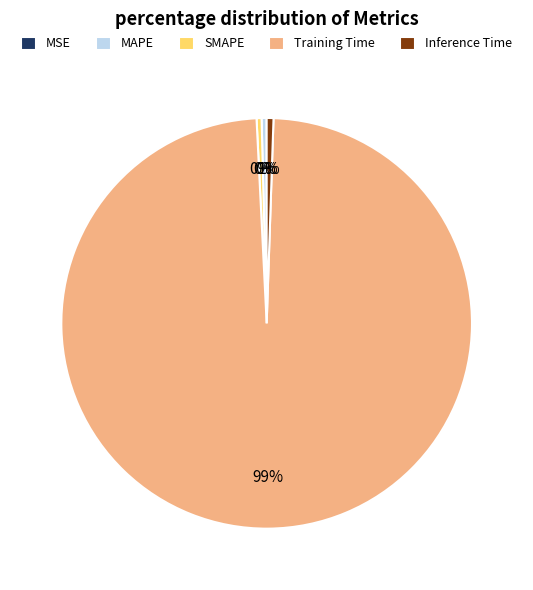

To the nearest percent, what percentage of the pie is Inference Time?

1%